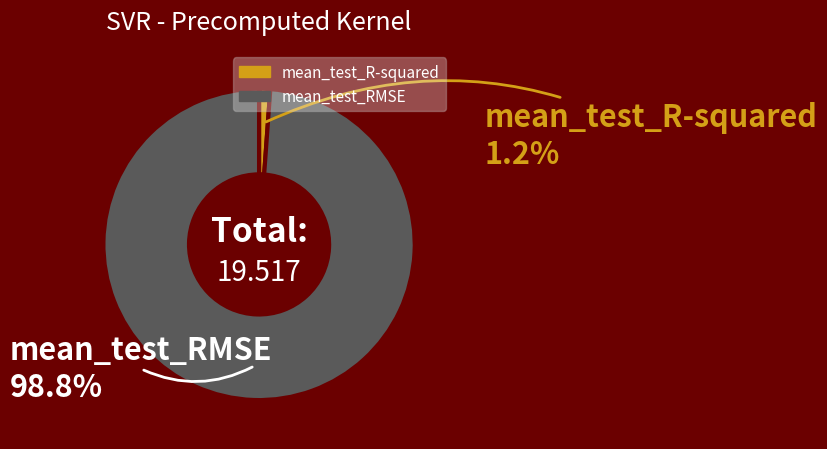

Which slice is the largest?

mean_test_RMSE